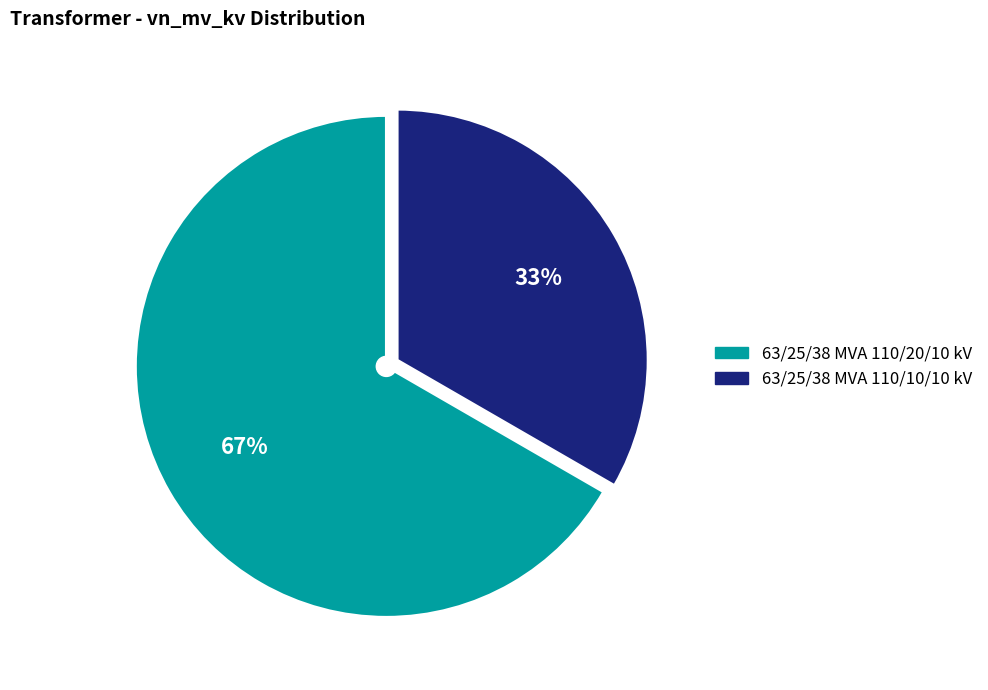

How many segments does this pie chart have?

2